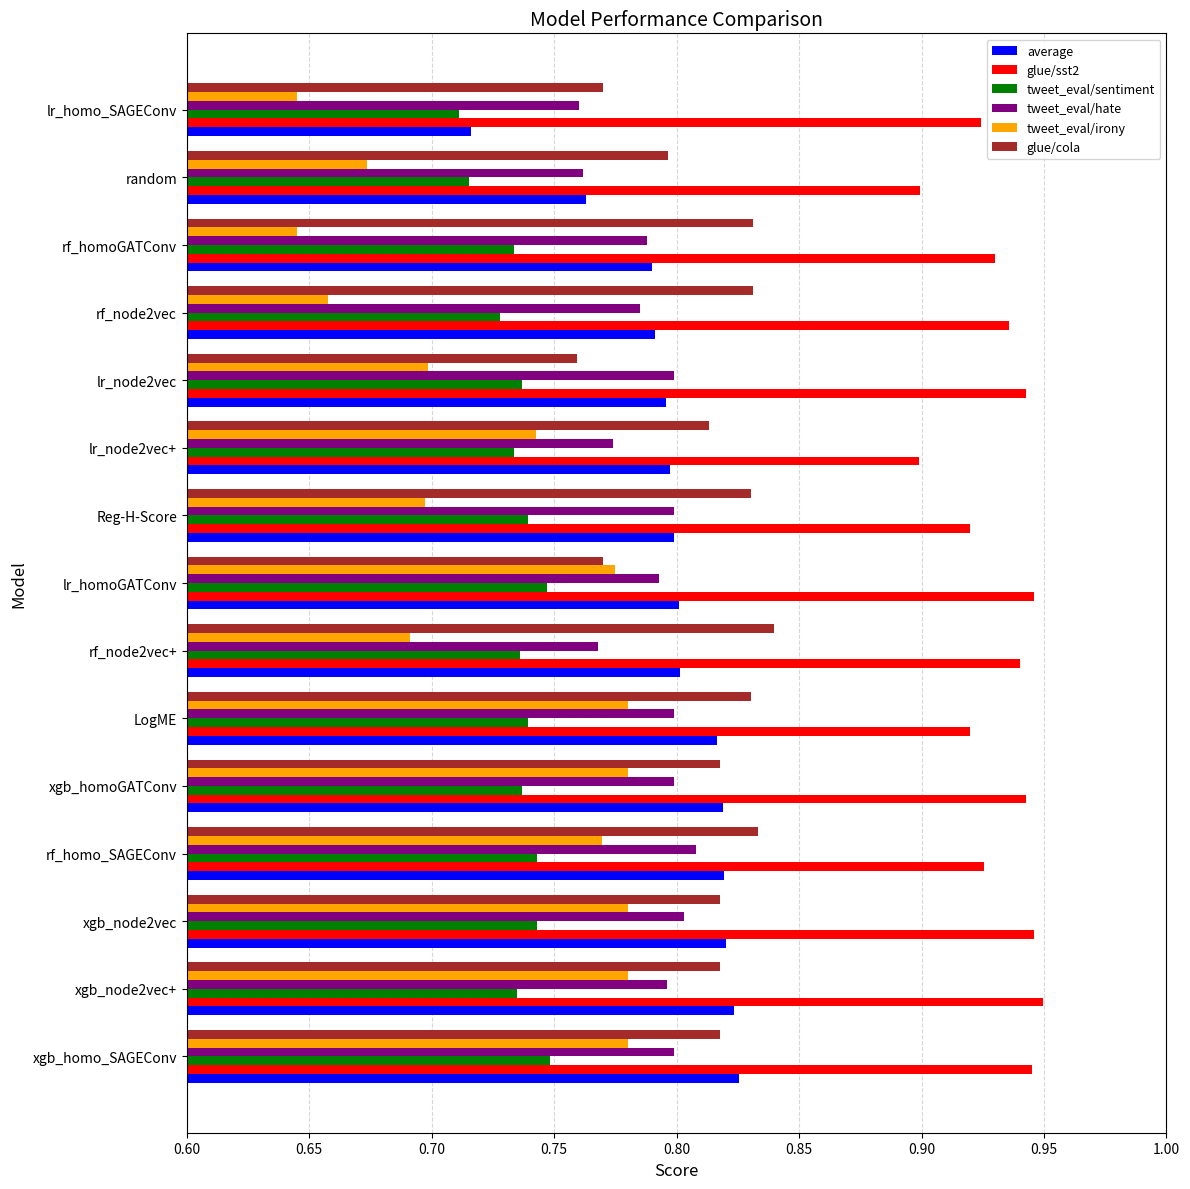

What is the spread (max minus min) of values at rf_node2vec?

0.3